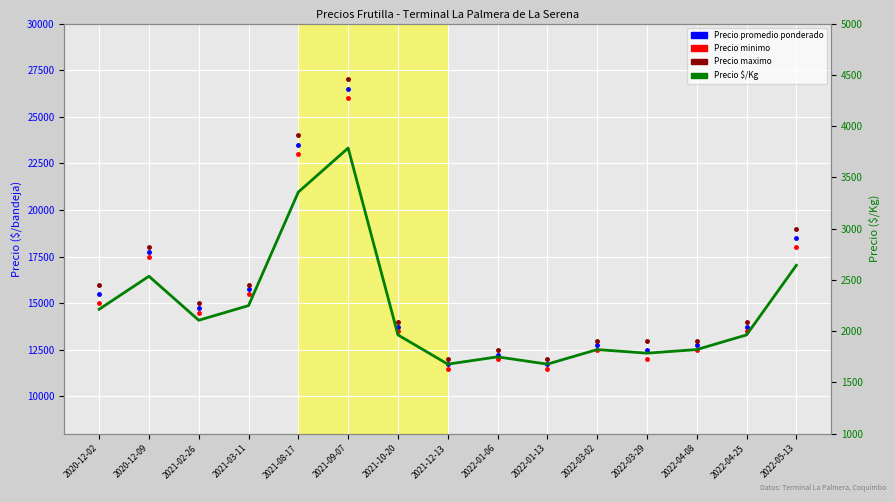

How many distinct data groups are displayed?

4